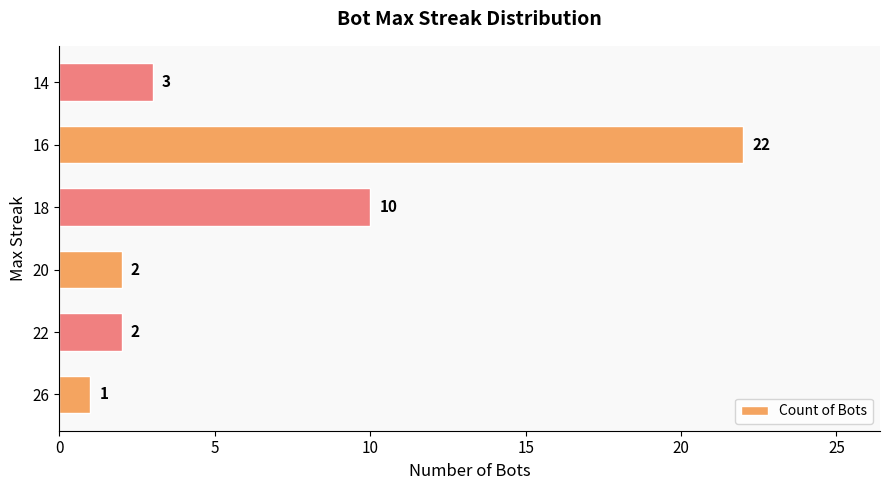

Reading bottom to top, list all the values displayed in this chart.

26=1	22=2	20=2	18=10	16=22	14=3